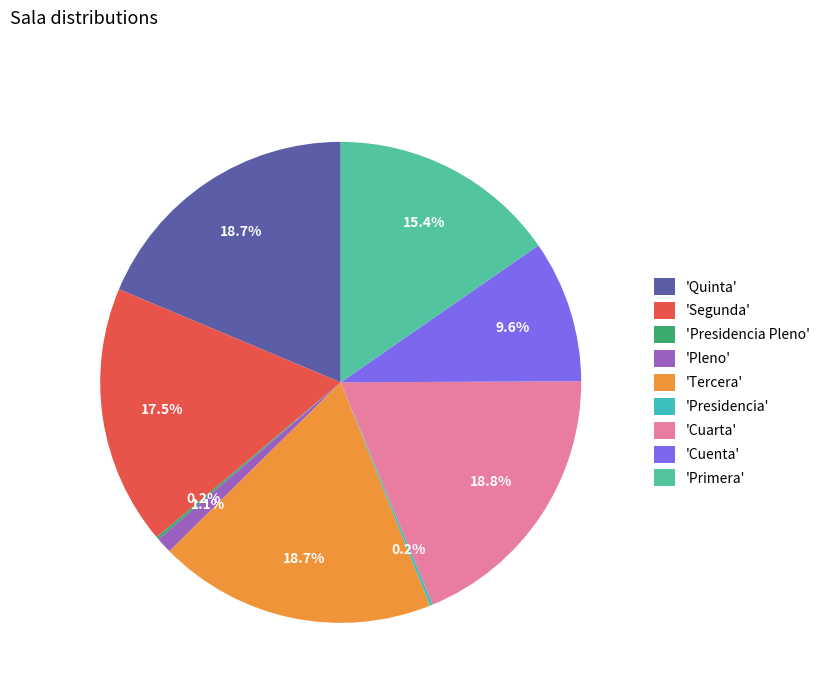

Rank the categories by value from highest to lowest.

Cuarta, Quinta, Tercera, Segunda, Primera, Cuenta, Pleno, Presidencia Pleno, Presidencia